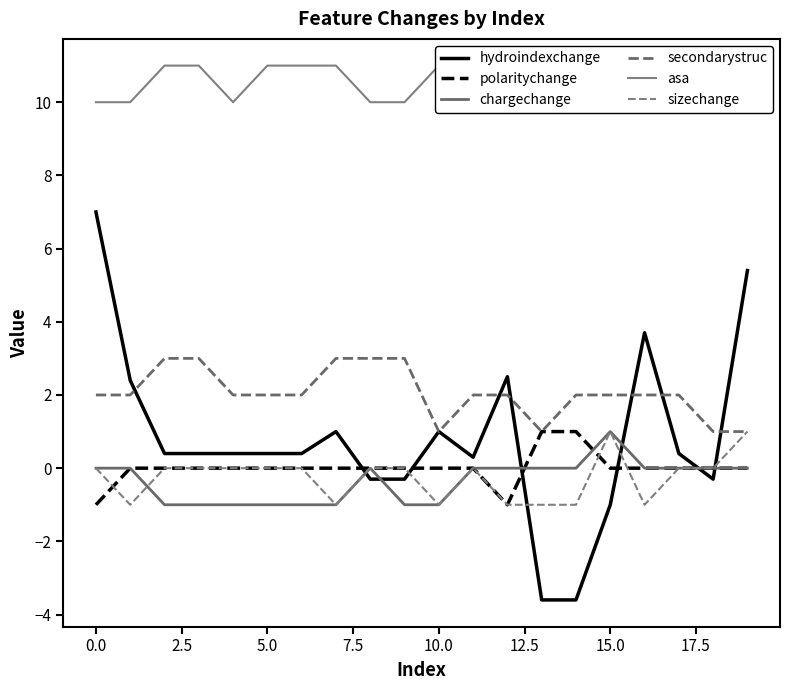

Which series changed the most between −2.5 and 17.5?

hydroindexchange